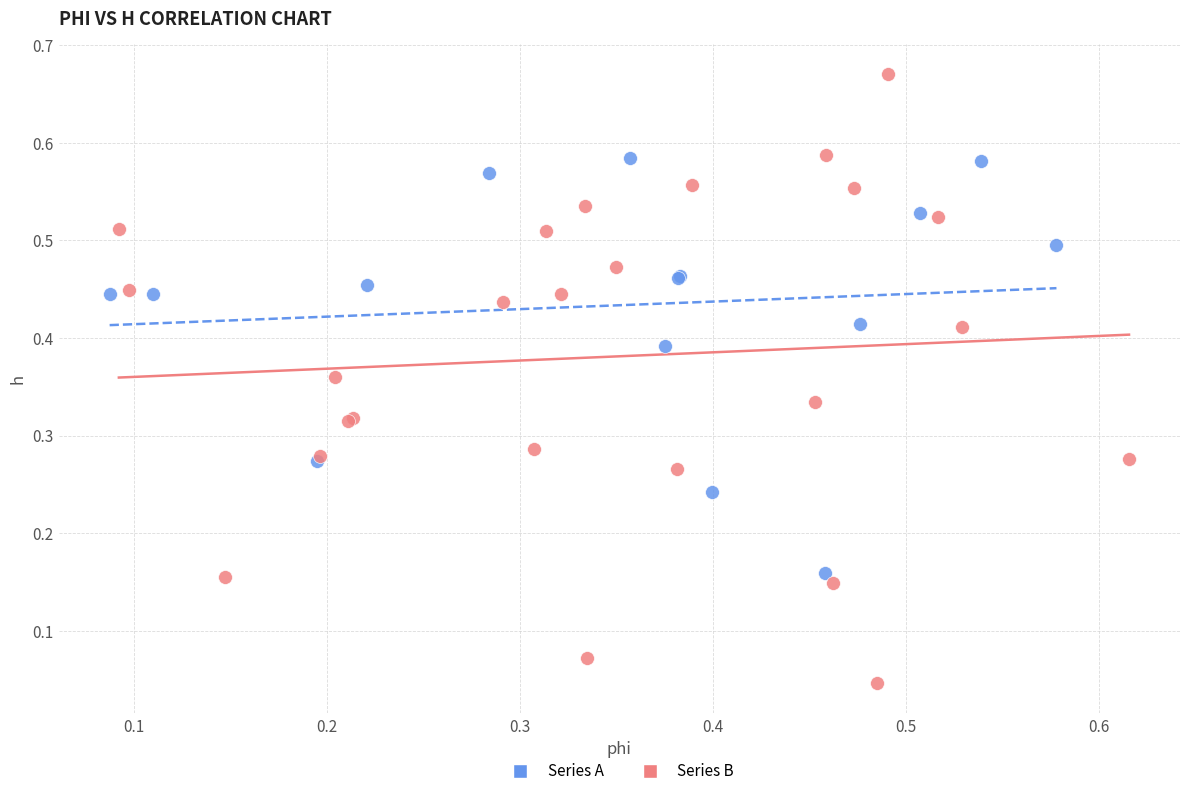

Which series contains the lowest Y value?

Series B